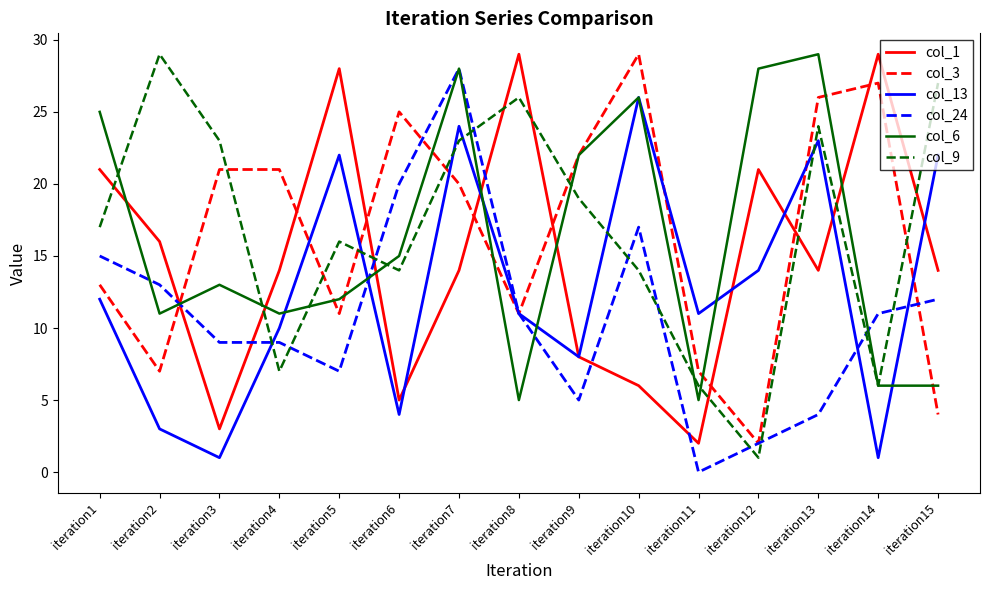

What is the difference between the highest and lowest values at iteration15?

23